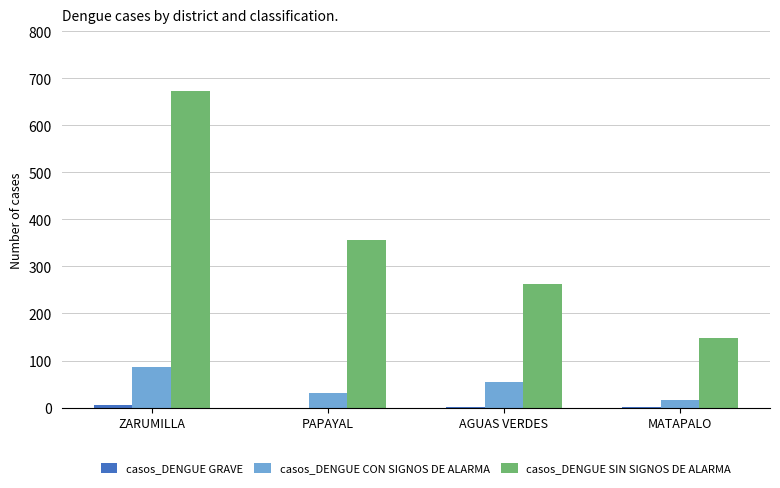

How many categories are shown in the chart?

4